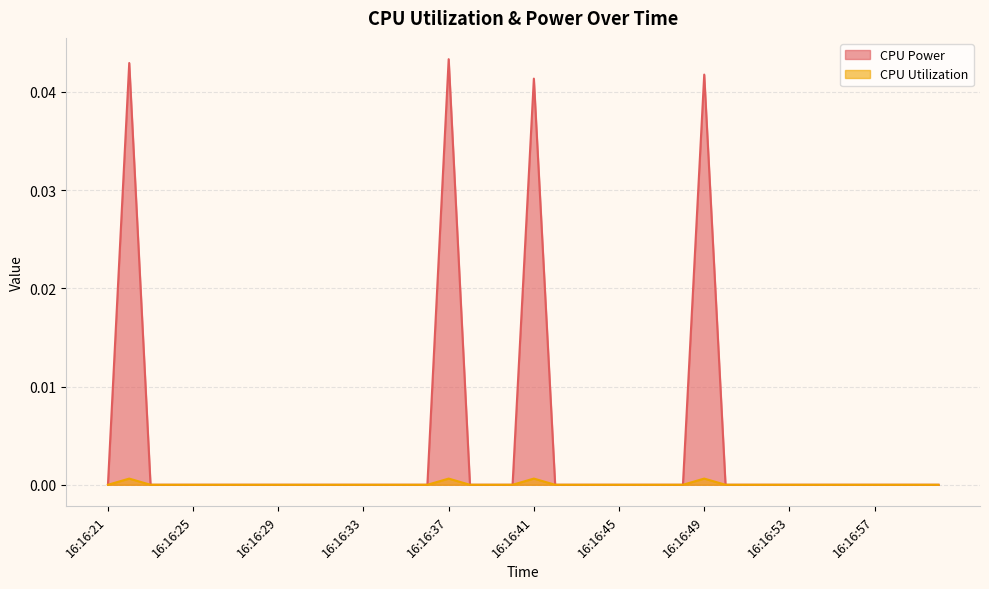

At which category does CPU Power reach its first local peak?

16:16:22